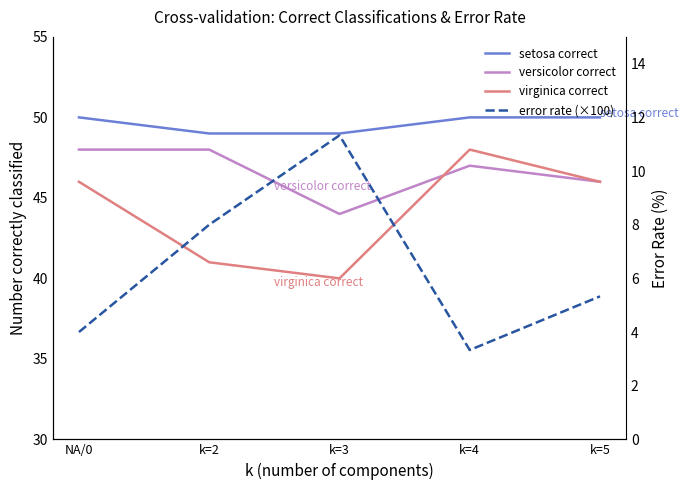

Rank the series by their maximum value, from lowest to highest.

error rate (×100), versicolor correct, virginica correct, setosa correct